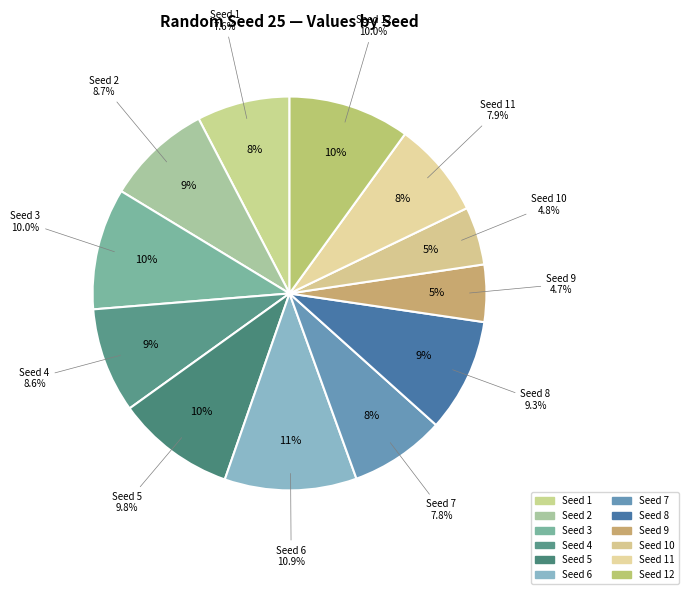

Combined, what portion of the pie is 3 and 5?

19.7%